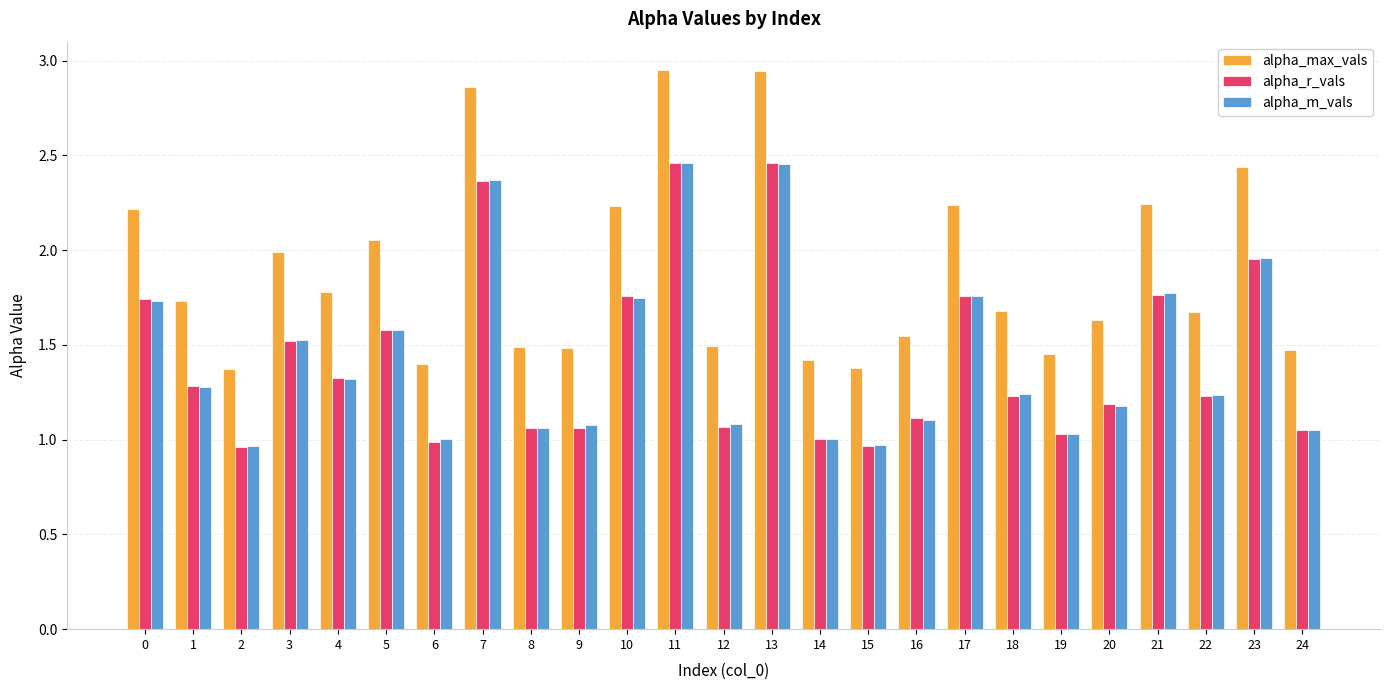

Which series changed the most between 8 and 13?

alpha_max_vals